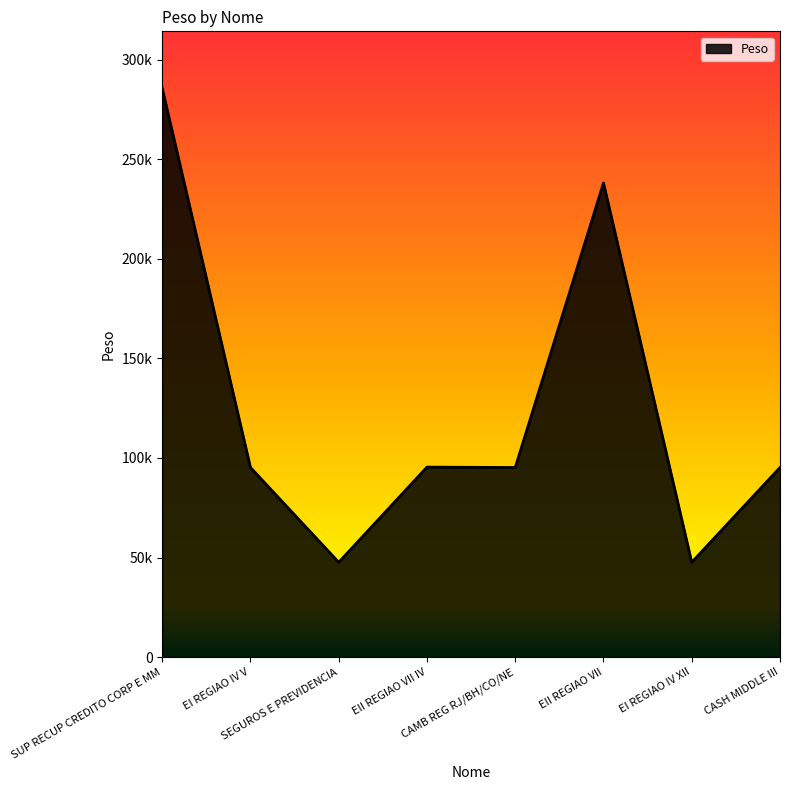

Does the chart have visible grid lines?

No